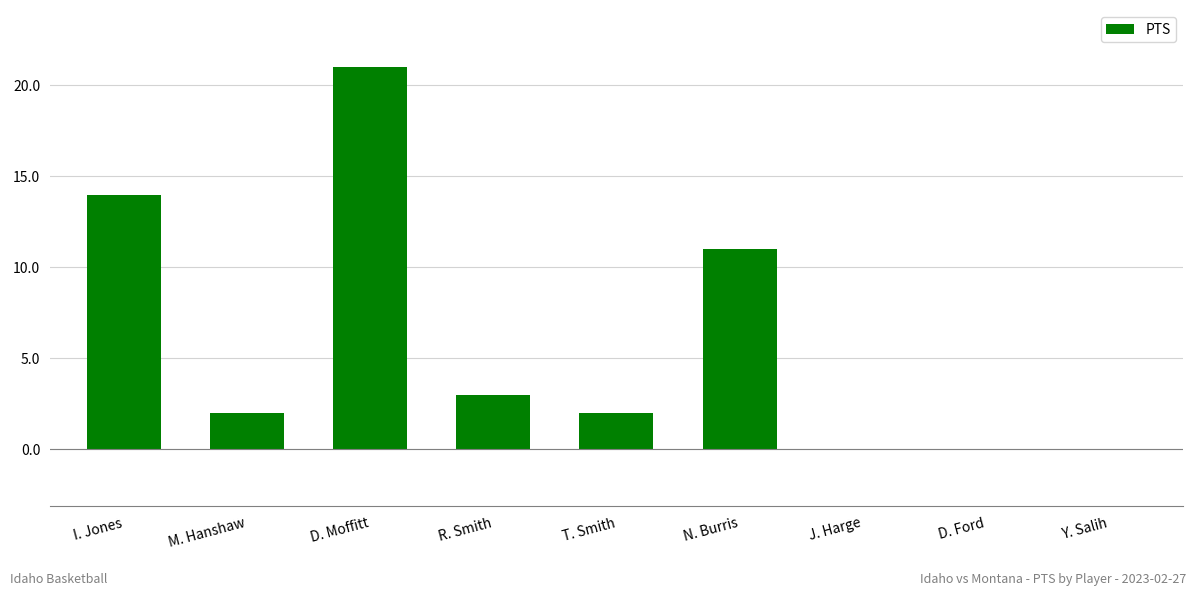

How many categories are shown in the chart?

9